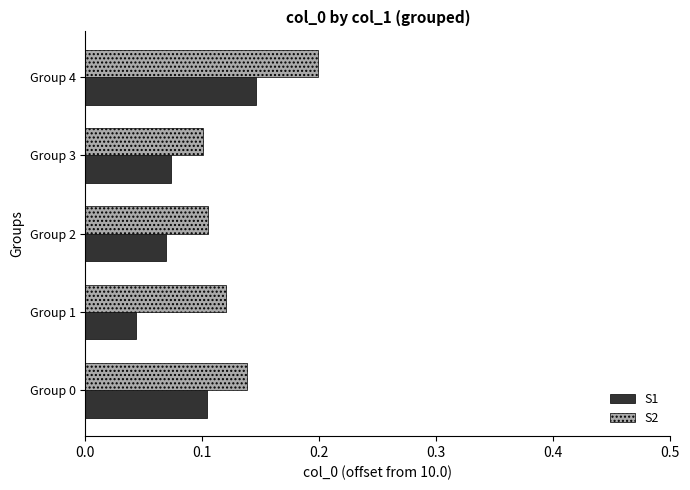

How many series are shown in this chart?

2